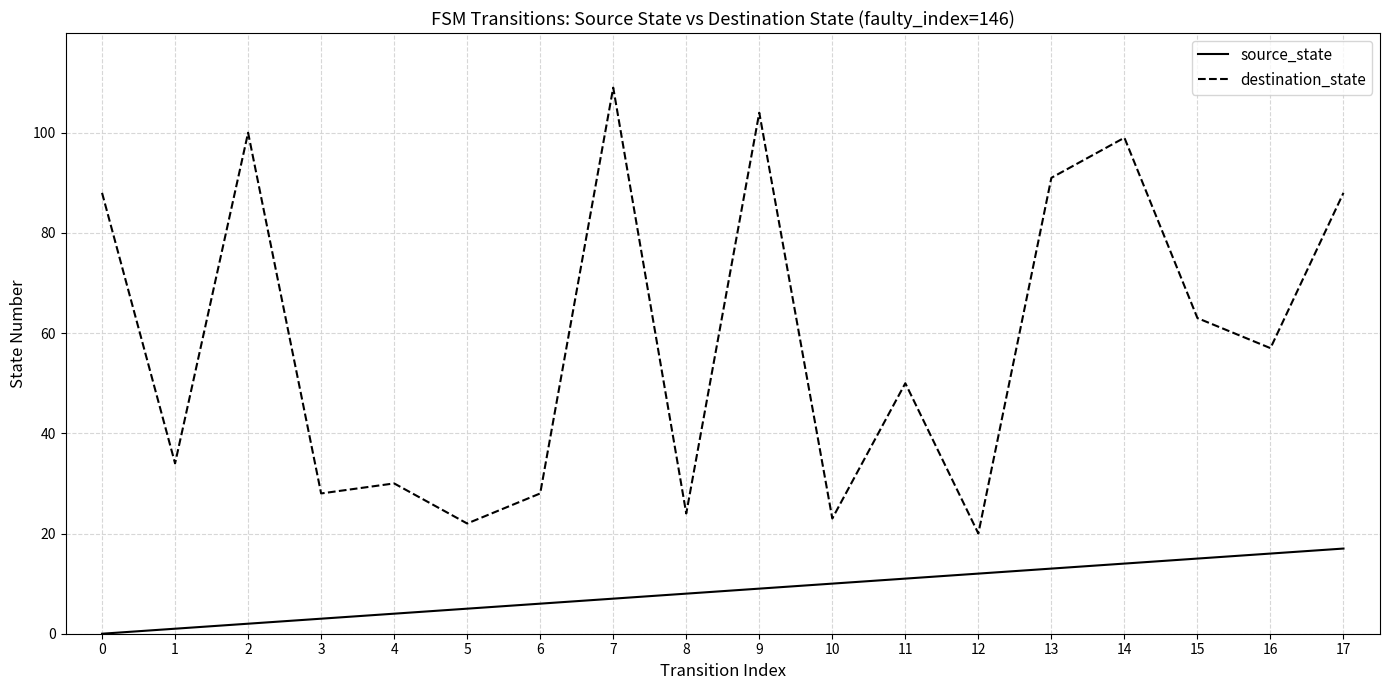

How many interior local valleys does the destination_state series have?

7